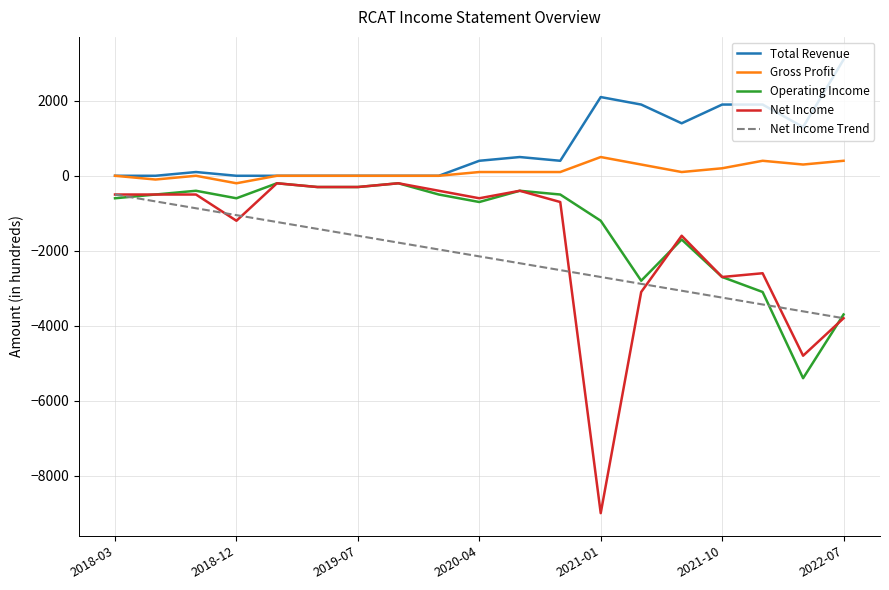

The value of Operating Income at 2018-03 is -600. True or false?

True